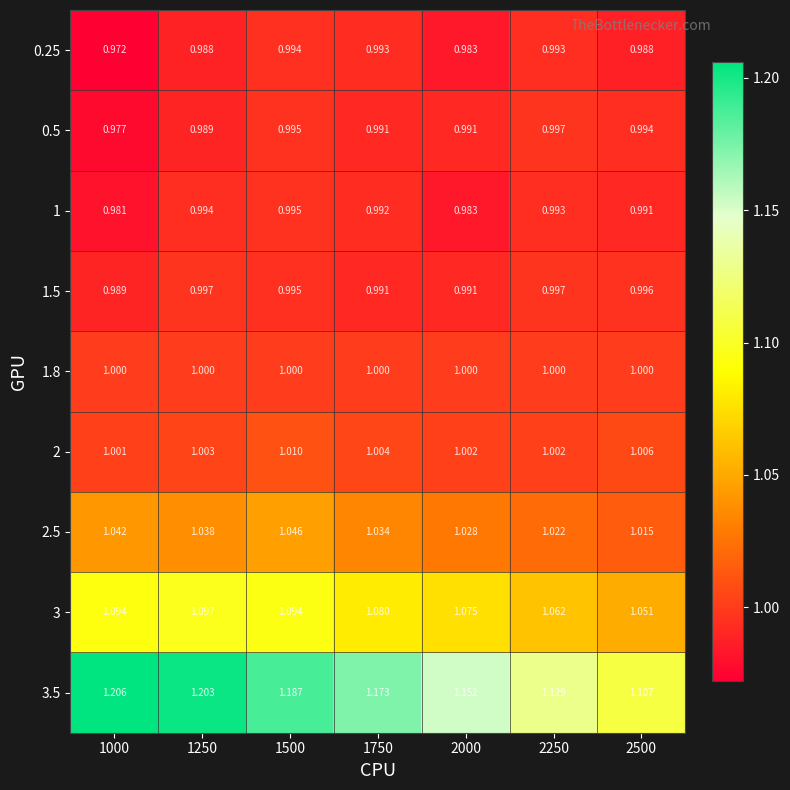

Is the value of 3 at 2250 greater than the value of 1.5 at 1500?

Yes